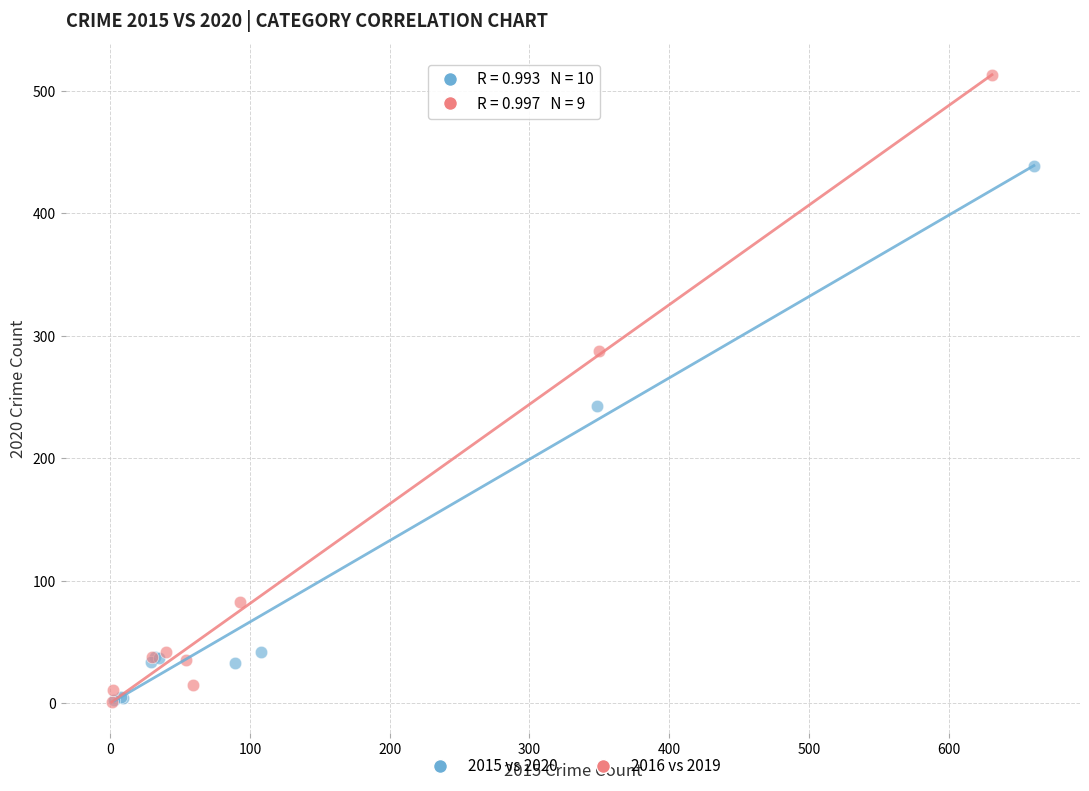

Which series contains the highest Y value?

2016 vs 2019